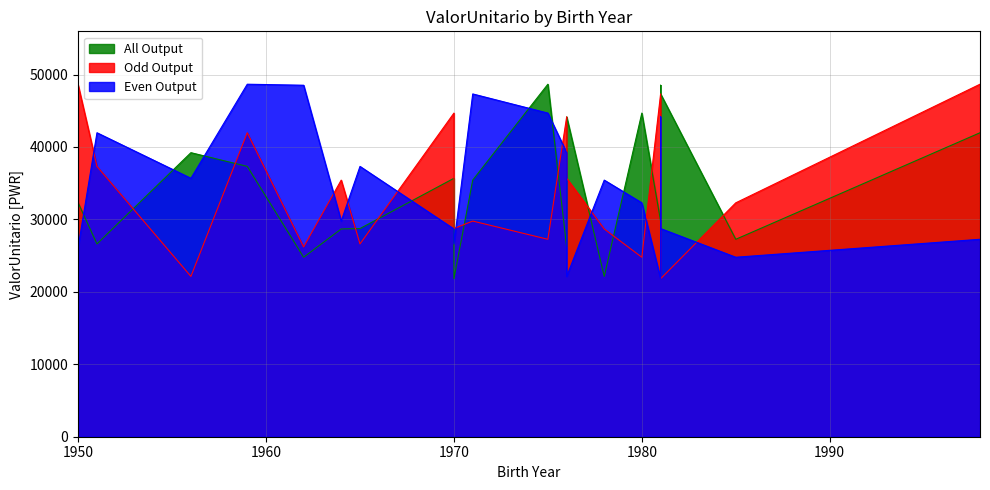

What is the maximum value for Even Output?

48668.9